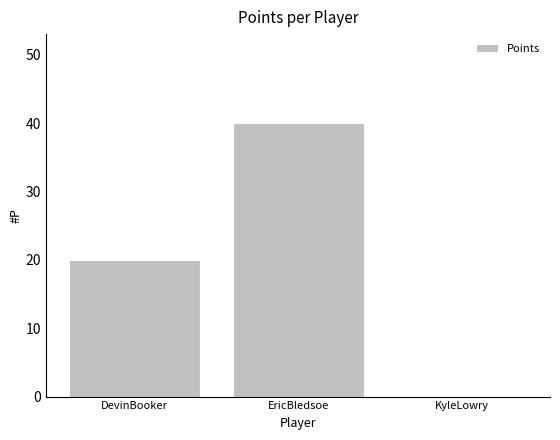

Reading left to right, list all the values displayed in this chart.

DevinBooker=20	EricBledsoe=40	KyleLowry=0